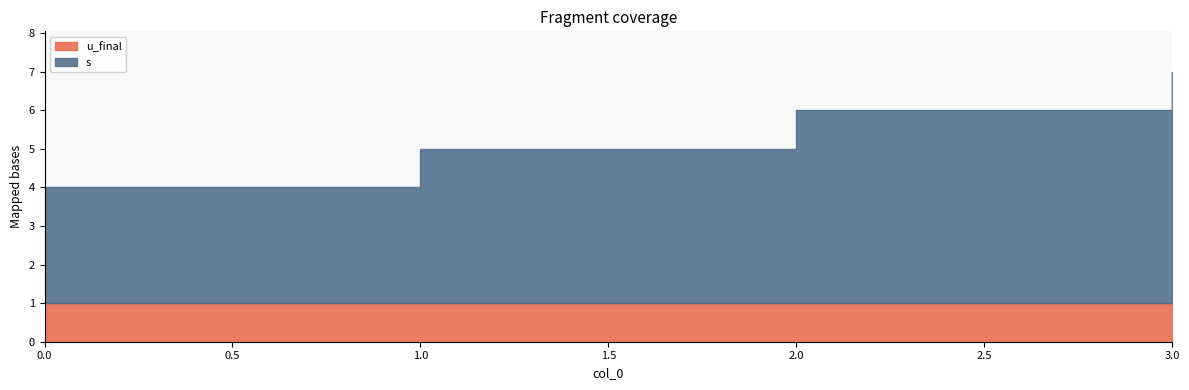

What is the total value across all series at 3?

7